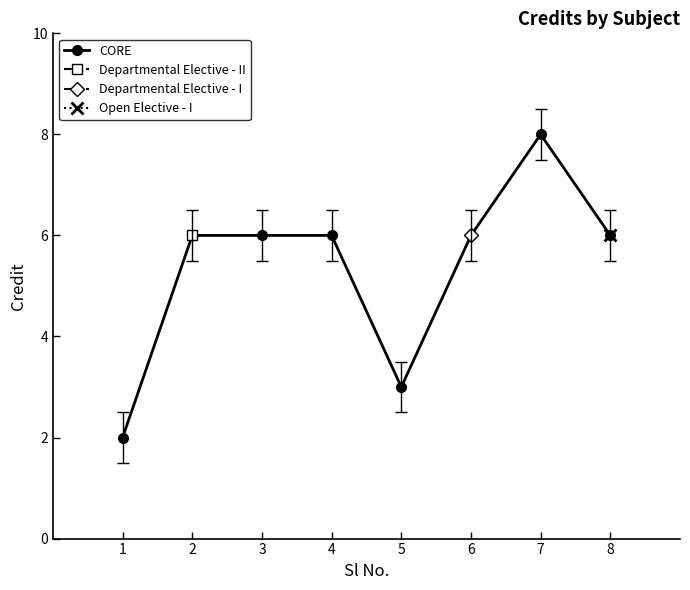

What is the average value?

5